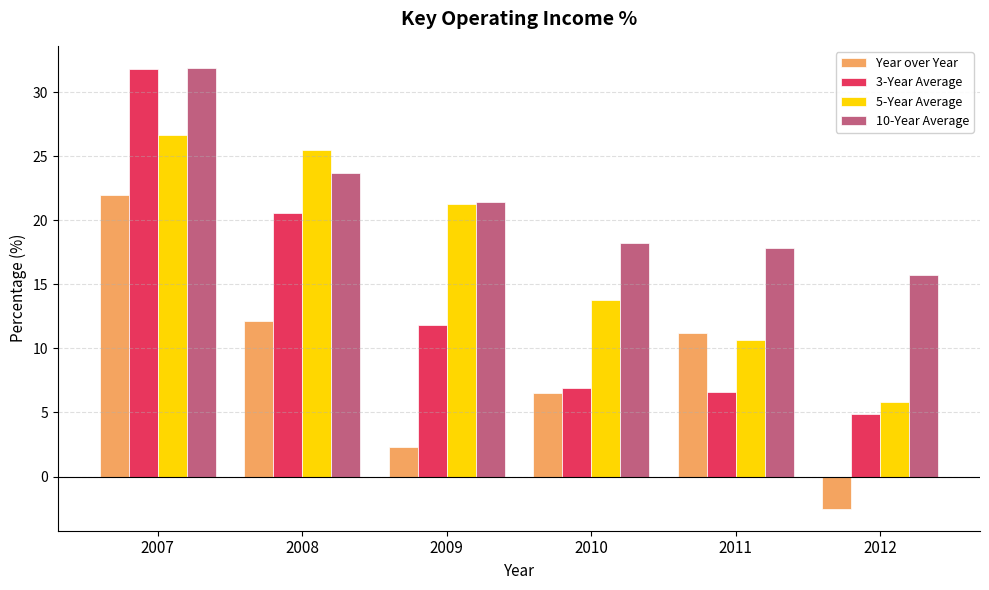

Which label corresponds to the smallest value in the chart?

2012